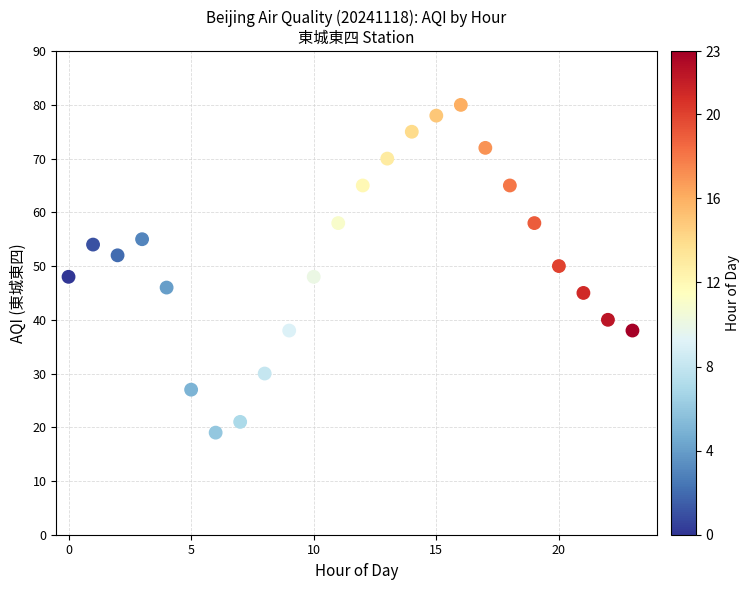

What is the range of Y values (max minus min)?

61